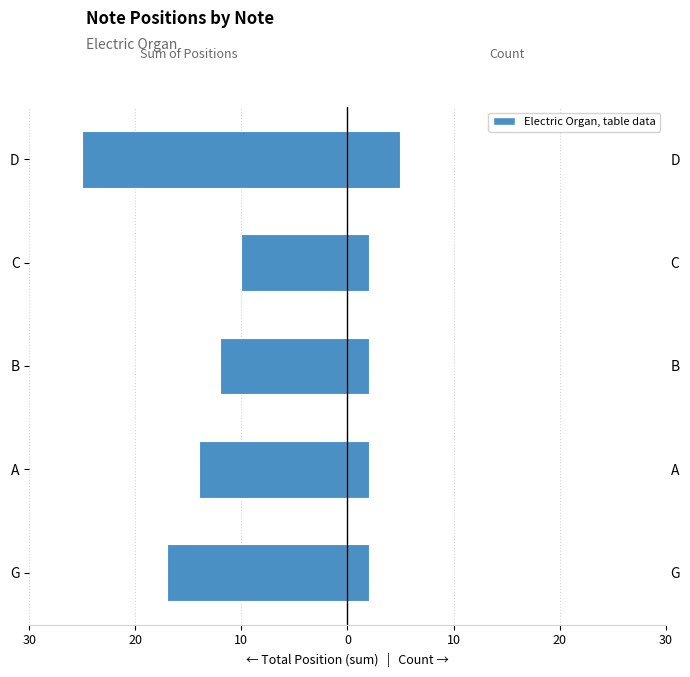

Between G and D, which is larger?

G